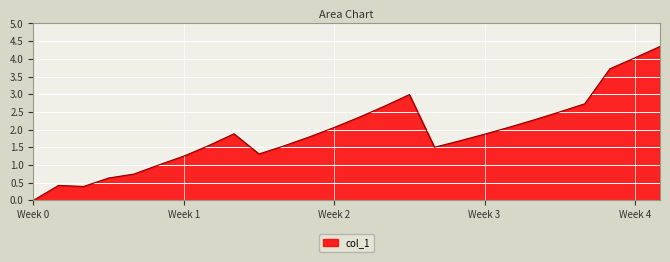

Count the number of data series in this chart.

1